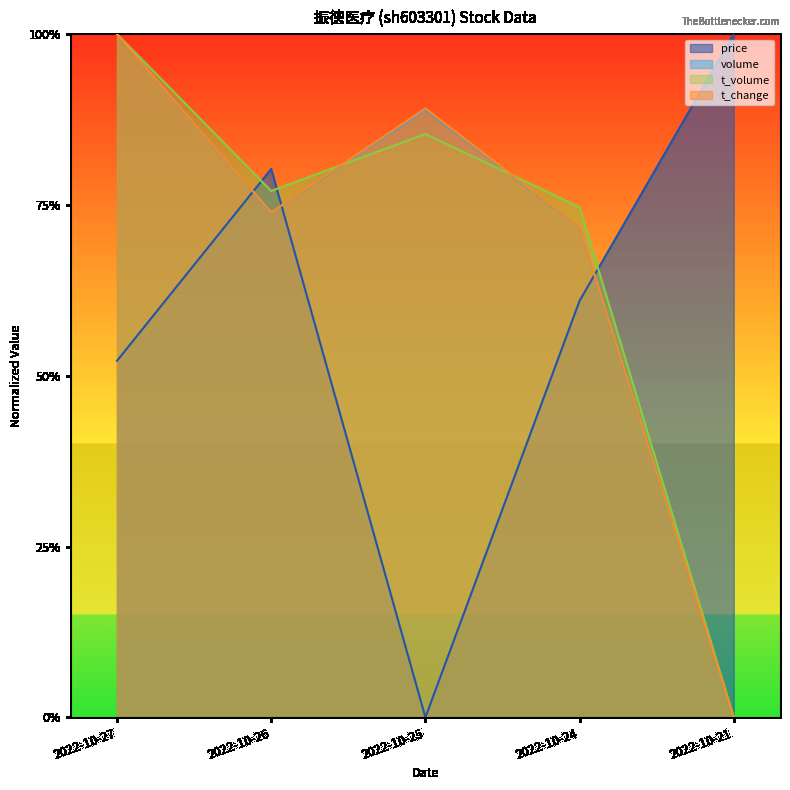

What is the difference between the maximum and minimum values in the price series?

1.0